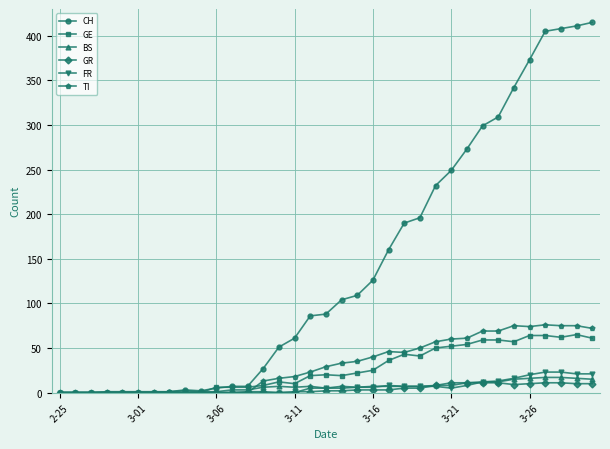

At how many categories does at least one series exceed 96?

17